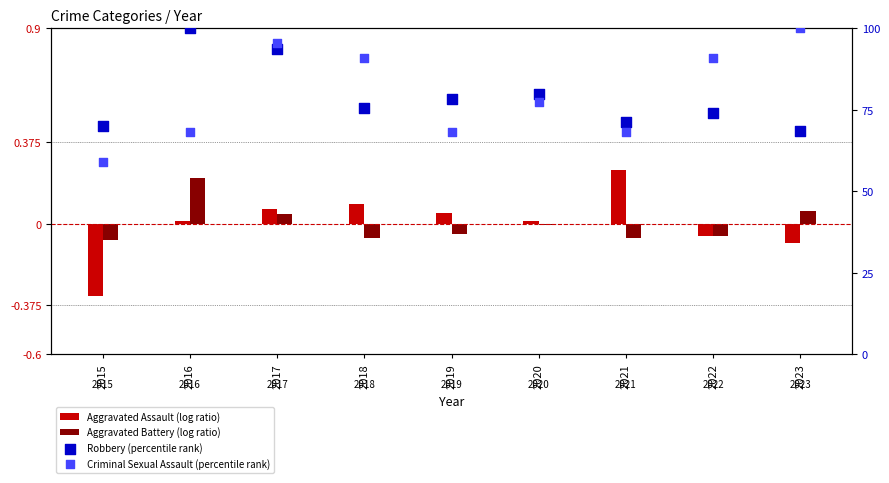

What are all the series names shown in the legend?

Aggravated Assault (log ratio), Aggravated Battery (log ratio), Robbery (percentile rank), Criminal Sexual Assault (percentile rank)